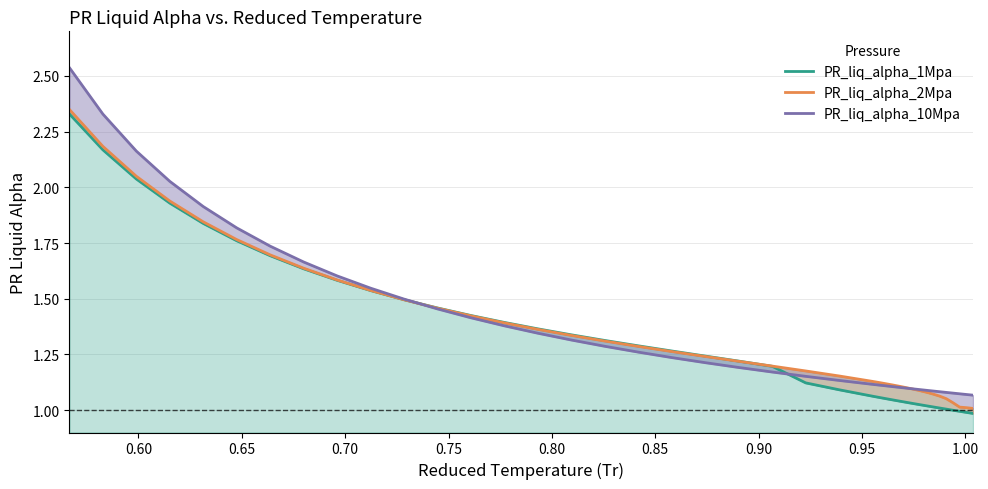

What are all the series names shown in the legend?

PR_liq_alpha_1Mpa, PR_liq_alpha_2Mpa, PR_liq_alpha_10Mpa